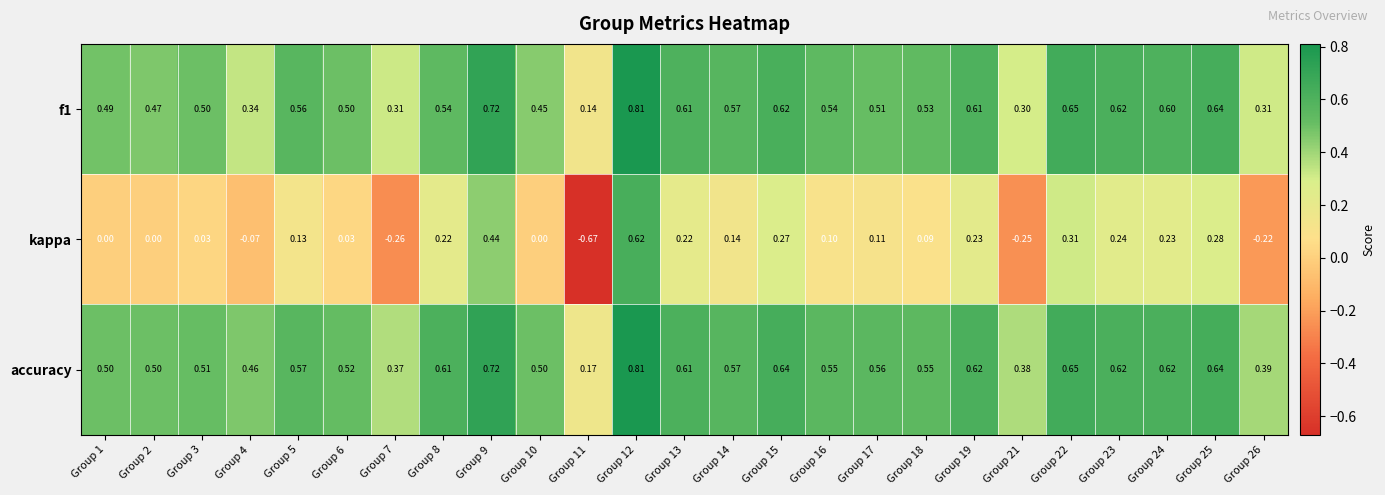

Is the value of f1 at Group 23 greater than the value of kappa at Group 7?

Yes